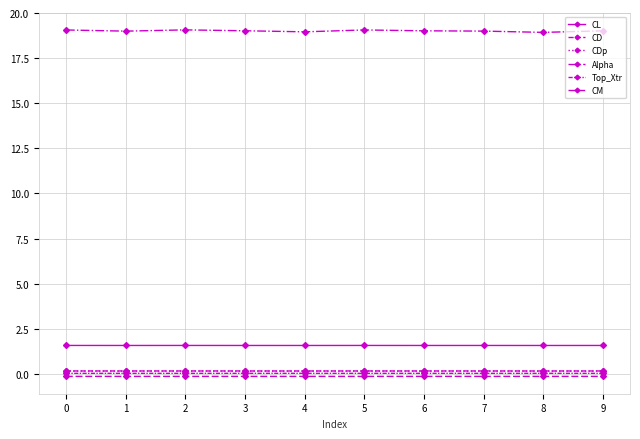

How many categories are shown in the chart?

10